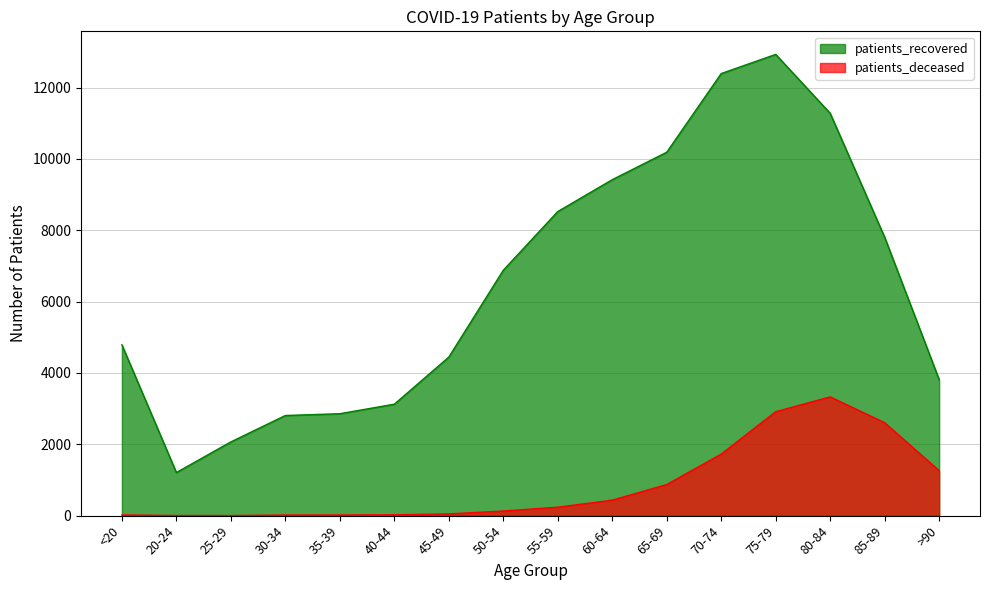

What is the maximum value shown in the chart?

12930